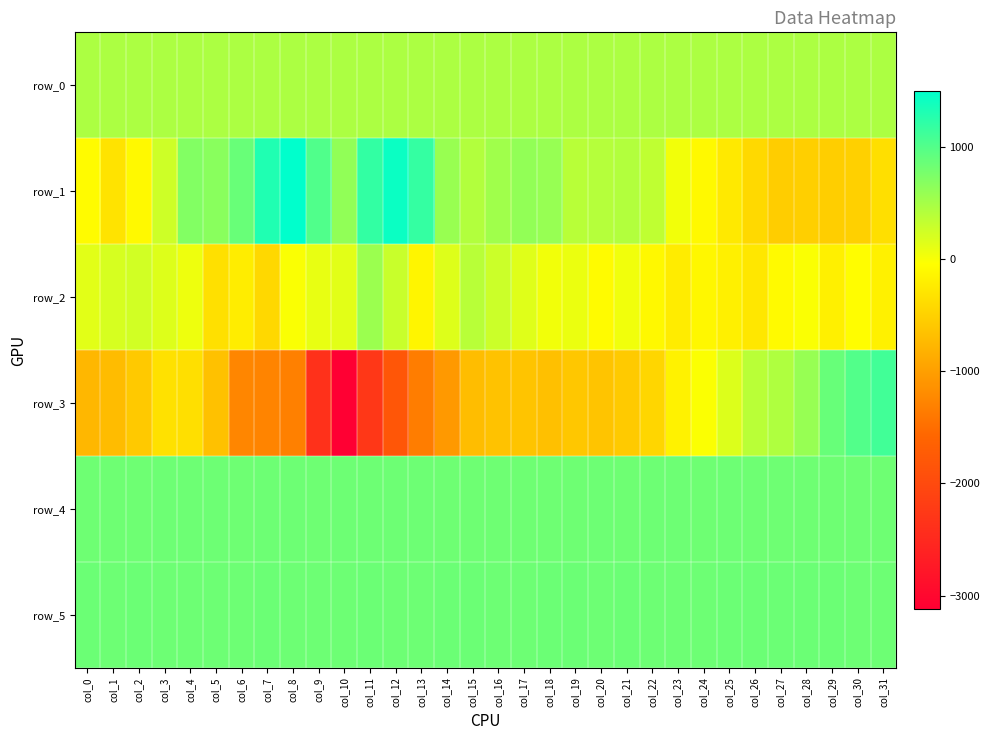

Reading left to right, list all the values displayed in this chart.

row_0: 453.2	453.3	453.3	453.4	453.4	453.5	453.5	453.6	453.6	453.7	453.7	453.8	453.8	453.9	453.9	454.0	454.0	454.1	454.1	454.2	454.3	454.3	454.3	454.4	454.4	454.5	454.5	454.6	454.7	454.7	454.7	454.7
row_1: -74.0	-319.0	-104.0	261.0	707.0	663.0	865.0	1309.0	1499.0	1007.0	618.0	1186.0	1435.0	1174.0	570.0	420.0	528.0	611.0	581.0	384.0	401.0	422.0	343.0	31.0	-94.0	-261.0	-422.0	-538.0	-516.0	-530.0	-511.0	-354.0
row_2: 133.0	205.0	231.0	160.0	60.0	-348.0	-217.0	-428.0	-16.0	98.0	127.0	551.0	282.0	-138.0	154.0	387.0	267.0	150.0	29.0	79.0	-79.0	41.0	-115.0	-226.0	-118.0	-182.0	-278.0	-87.0	-17.0	-182.0	-57.0	-180.0
row_3: -767.0	-710.0	-585.0	-336.0	-353.0	-667.0	-1262.0	-1277.0	-1315.0	-2370.0	-3124.0	-2291.0	-1806.0	-1340.0	-1058.0	-703.0	-651.0	-630.0	-677.0	-599.0	-634.0	-576.0	-444.0	-169.0	-23.0	164.0	371.0	437.0	581.0	868.0	999.0	1094.0
row_4: 830.0	830.0	829.0	834.0	833.0	835.0	830.0	835.0	833.0	830.0	832.0	835.0	831.0	833.0	826.0	830.0	830.0	828.0	827.0	829.0	831.0	830.0	831.0	833.0	828.0	831.0	829.0	825.0	824.0	825.0	829.0	829.0
row_5: 844.0	839.0	842.0	837.0	833.0	839.0	836.0	843.0	837.0	837.0	836.0	840.0	839.0	839.0	844.0	841.0	835.0	837.0	840.0	842.0	839.0	840.0	839.0	839.0	839.0	840.0	844.0	840.0	845.0	846.0	839.0	839.0